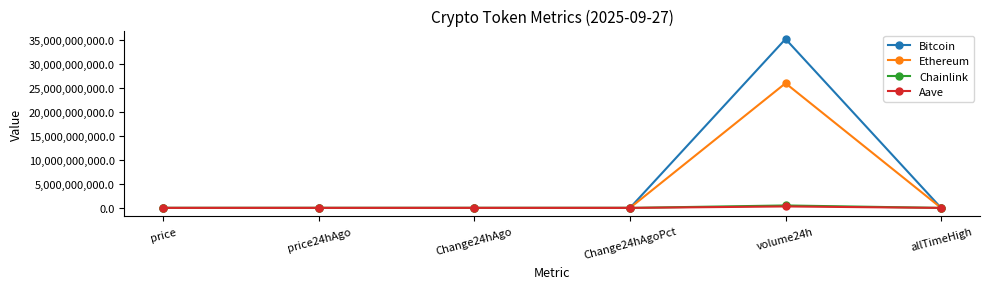

At which label does Ethereum first exceed 4020?

price